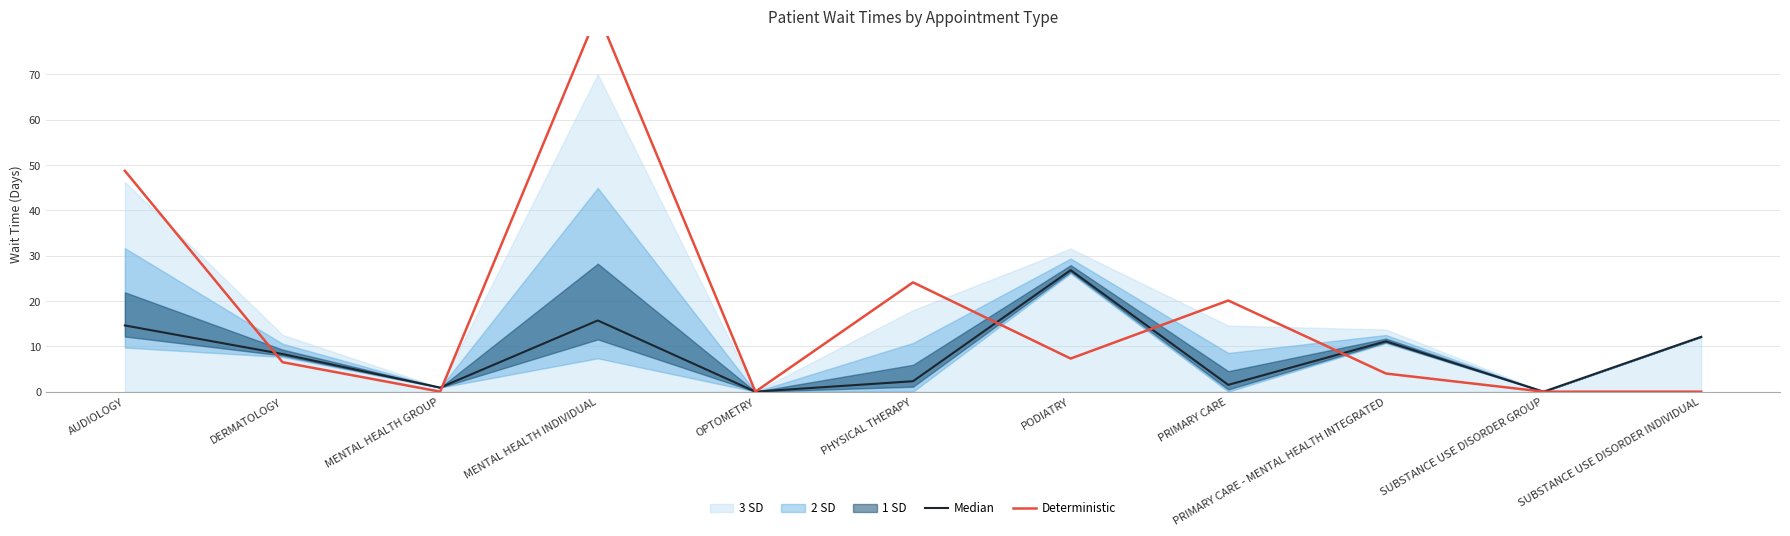

At which category is the sum across all series the highest?

MENTAL HEALTH INDIVIDUAL